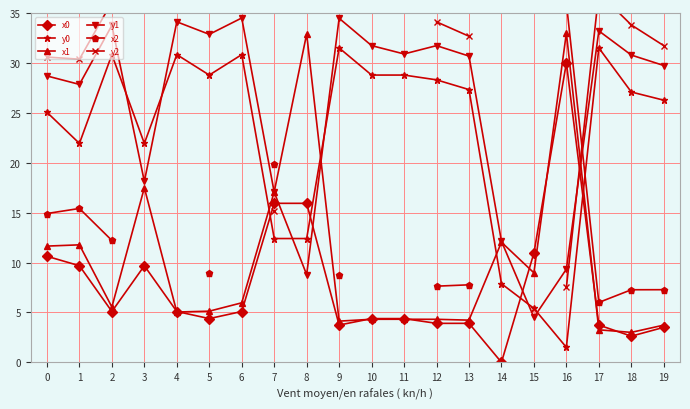

What is the maximum value for y0?

31.5